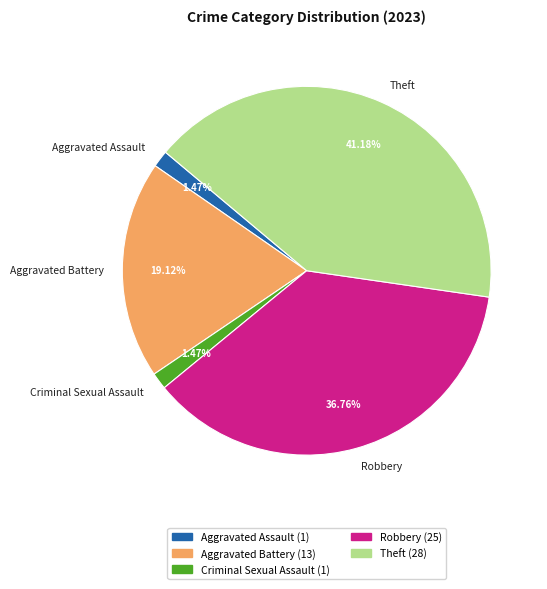

What portion of the pie excludes Robbery?

63.2%